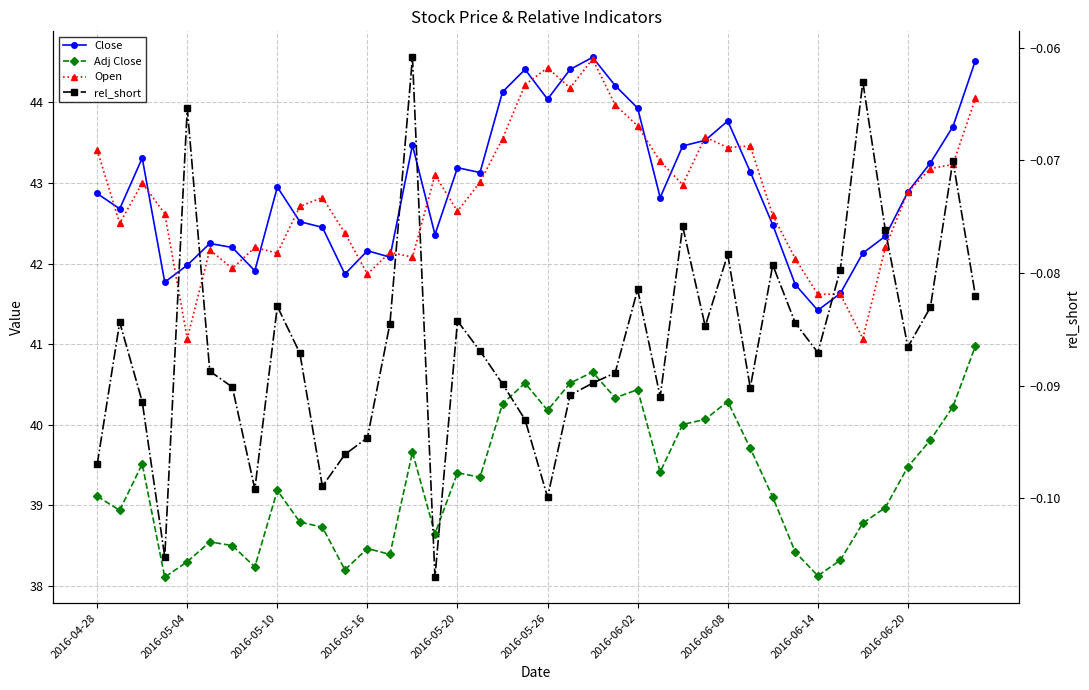

Reading left to right, what are all the values shown in this chart?

Close: 42.9	42.7	43.3	41.8	42.0	42.2	42.2	41.9	43.0	42.5	42.5	41.9	42.2	42.1	43.5	42.4	43.2	43.1	44.1	44.4	44.0	44.4	44.6	44.2	43.9	42.8	43.5	43.5	43.8	43.1	42.5	41.7	41.4	41.6	42.1	42.3	42.9	43.2	43.7	44.5
Adj Close: 39.1	38.9	39.5	38.1	38.3	38.5	38.5	38.2	39.2	38.8	38.7	38.2	38.5	38.4	39.7	38.6	39.4	39.3	40.3	40.5	40.2	40.5	40.7	40.3	40.4	39.4	40.0	40.1	40.3	39.7	39.1	38.4	38.1	38.3	38.8	39.0	39.5	39.8	40.2	41.0
Open: 43.4	42.5	43.0	42.6	41.1	42.2	41.9	42.2	42.1	42.7	42.8	42.4	41.9	42.1	42.1	43.1	42.7	43.0	43.5	44.2	44.4	44.2	44.5	44.0	43.7	43.3	43.0	43.6	43.4	43.5	42.6	42.1	41.6	41.6	41.1	42.2	42.9	43.2	43.2	44.0
rel_short: -0.1	-0.1	-0.1	-0.1	-0.1	-0.1	-0.1	-0.1	-0.1	-0.1	-0.1	-0.1	-0.1	-0.1	-0.1	-0.1	-0.1	-0.1	-0.1	-0.1	-0.1	-0.1	-0.1	-0.1	-0.1	-0.1	-0.1	-0.1	-0.1	-0.1	-0.1	-0.1	-0.1	-0.1	-0.1	-0.1	-0.1	-0.1	-0.1	-0.1